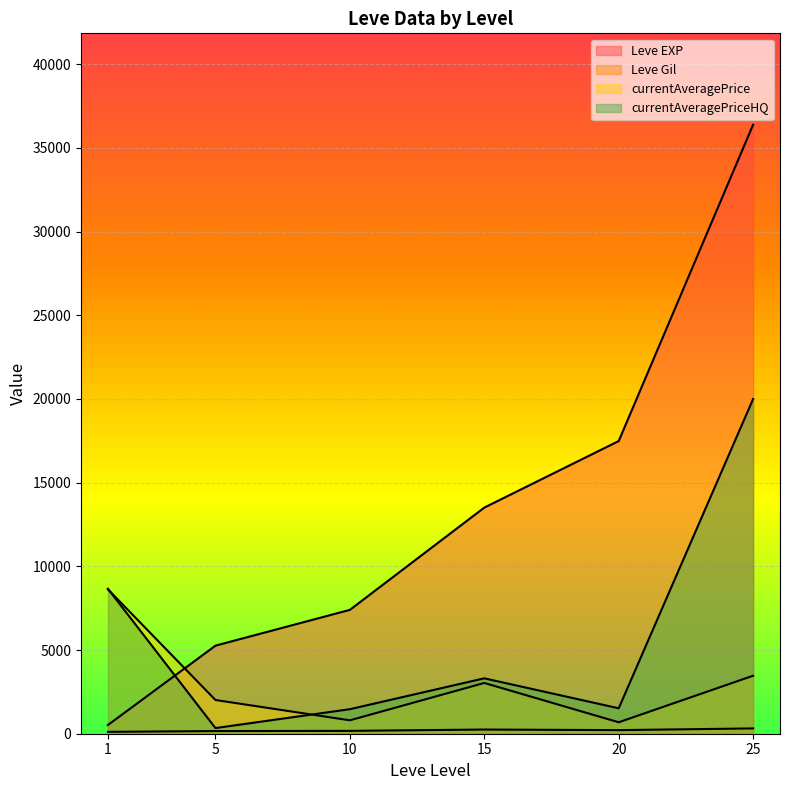

The value of currentAveragePriceHQ at 10 is 2196. True or false?

False